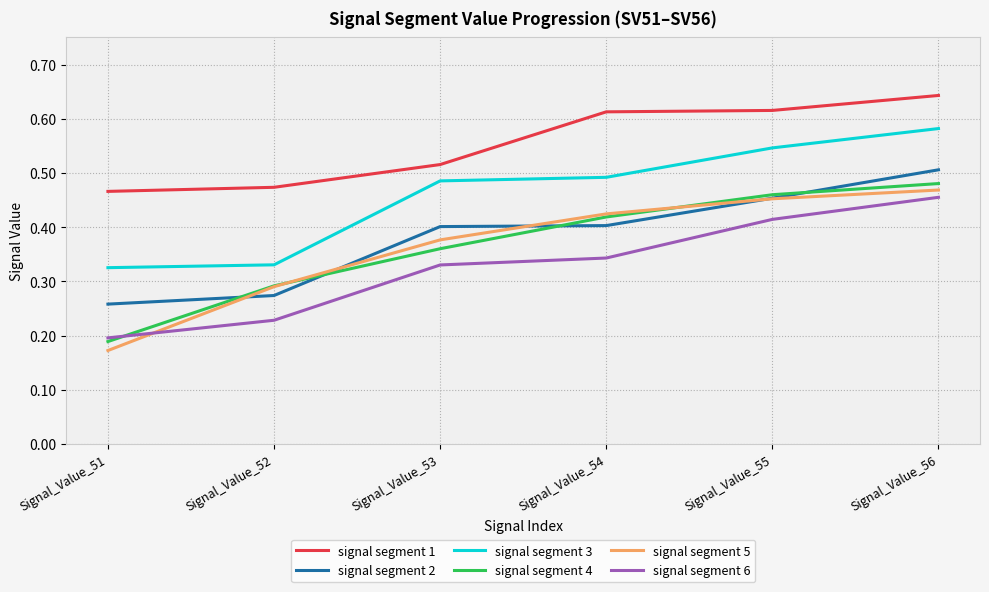

How many categories are shown in the chart?

6